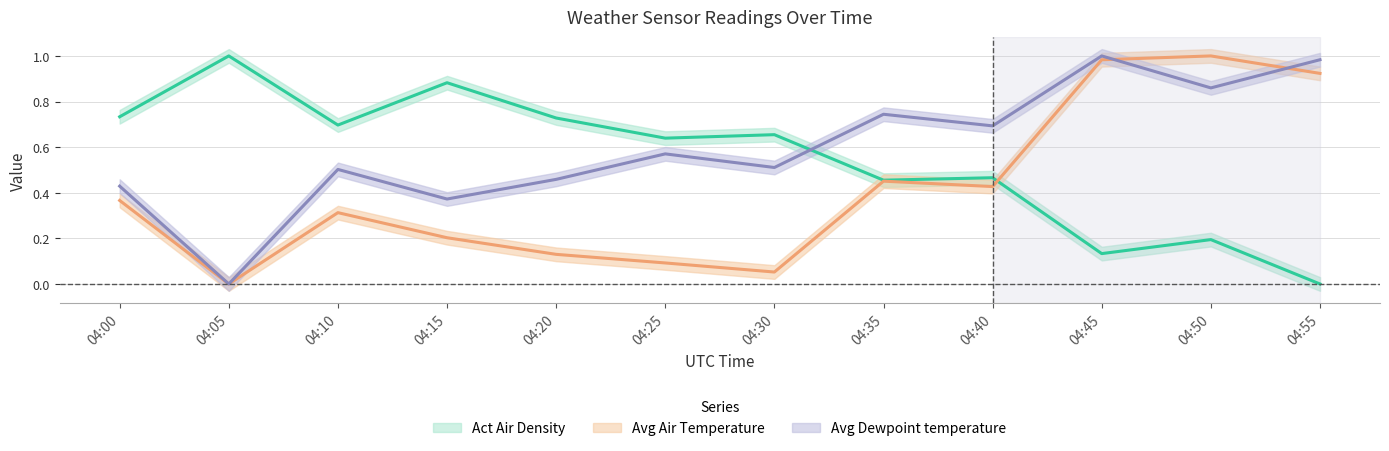

List the series in order of their overall mean, highest first.

Avg Dewpoint temperature, Act Air Density, Avg Air Temperature